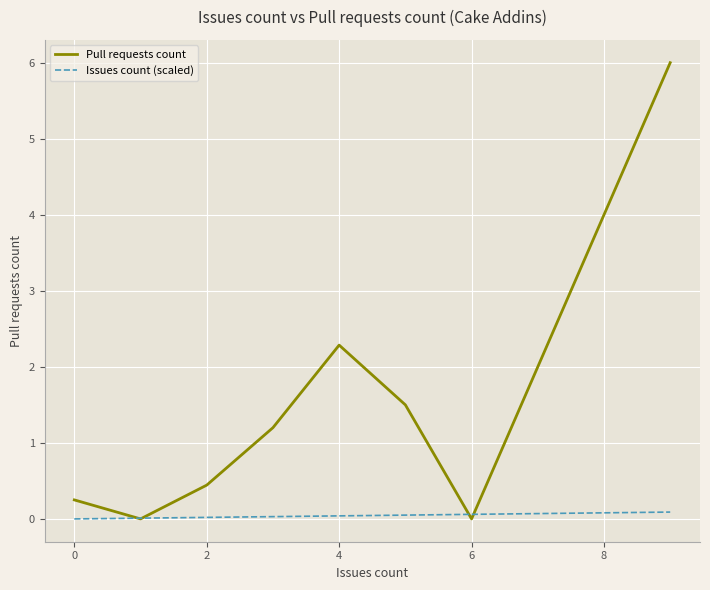

Which series has the widest spread of values?

Pull requests count